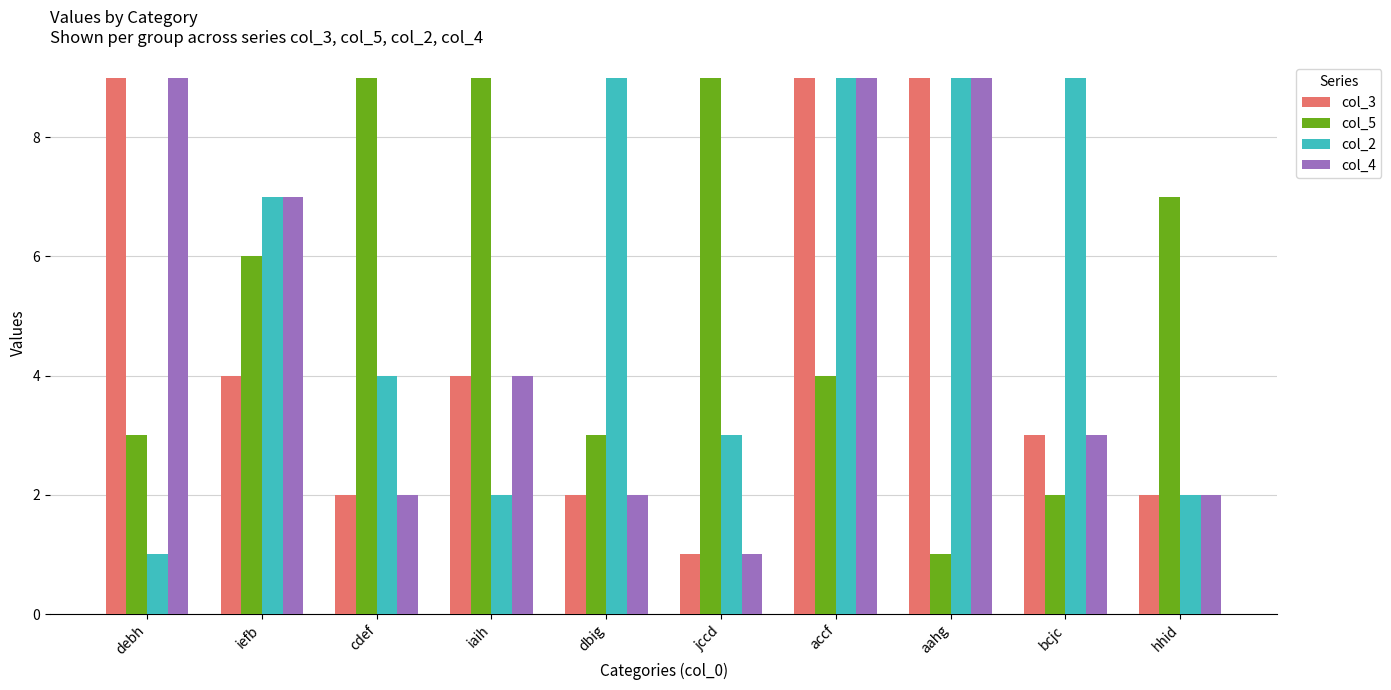

At how many categories does at least one series exceed 1?

10